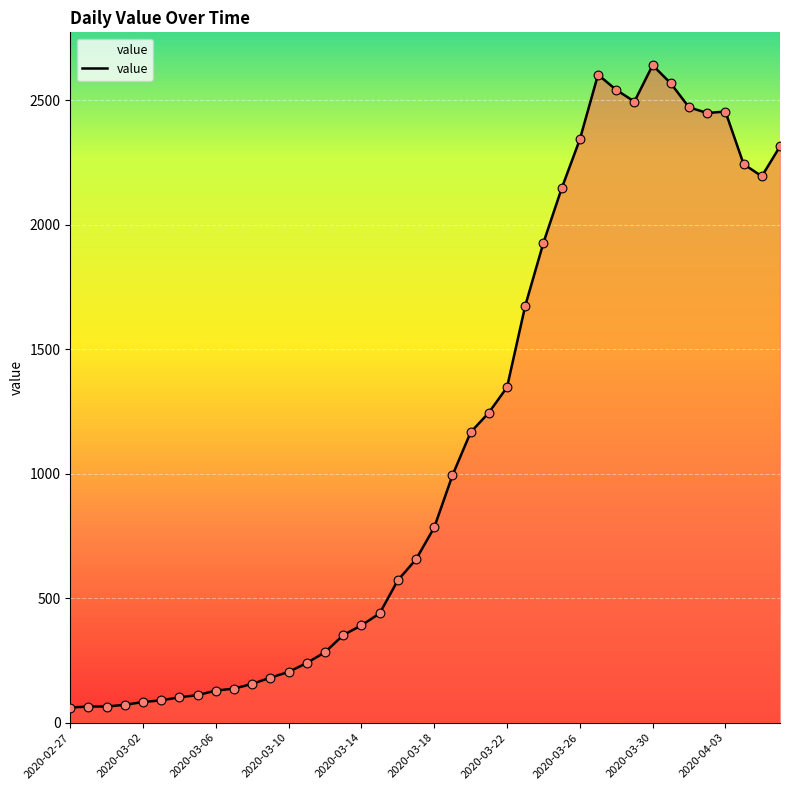

What is the difference between the maximum and minimum values?

2579